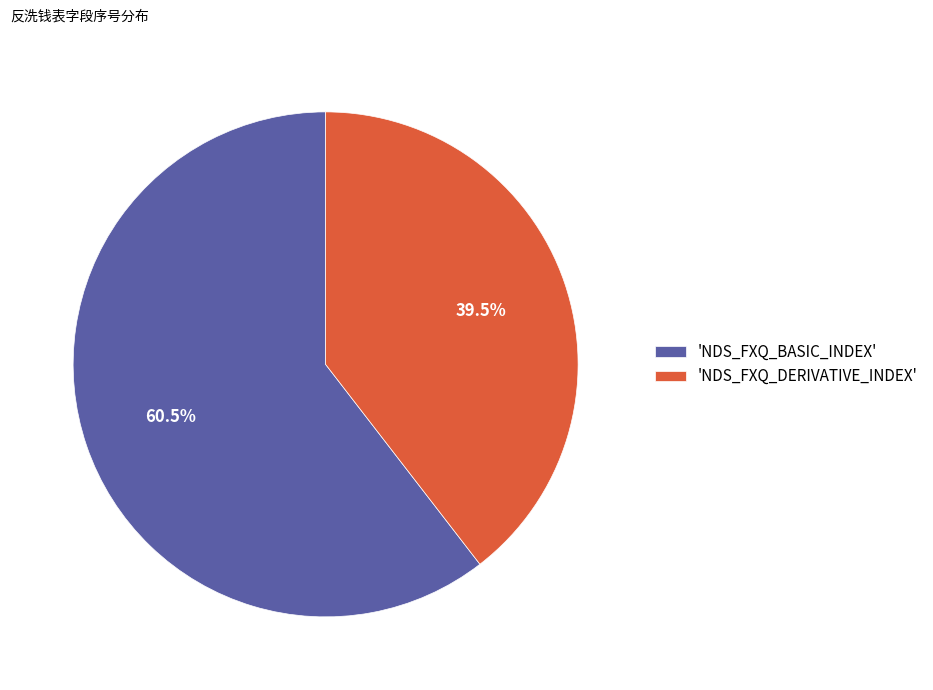

Which has a higher value, 'NDS_FXQ_BASIC_INDEX' or 'NDS_FXQ_DERIVATIVE_INDEX'?

'NDS_FXQ_BASIC_INDEX'